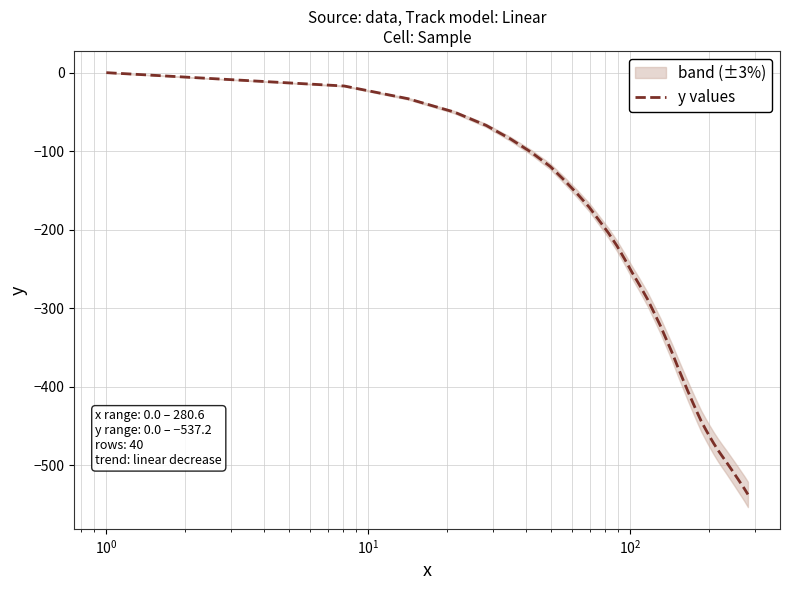

How many values are below zero?

39